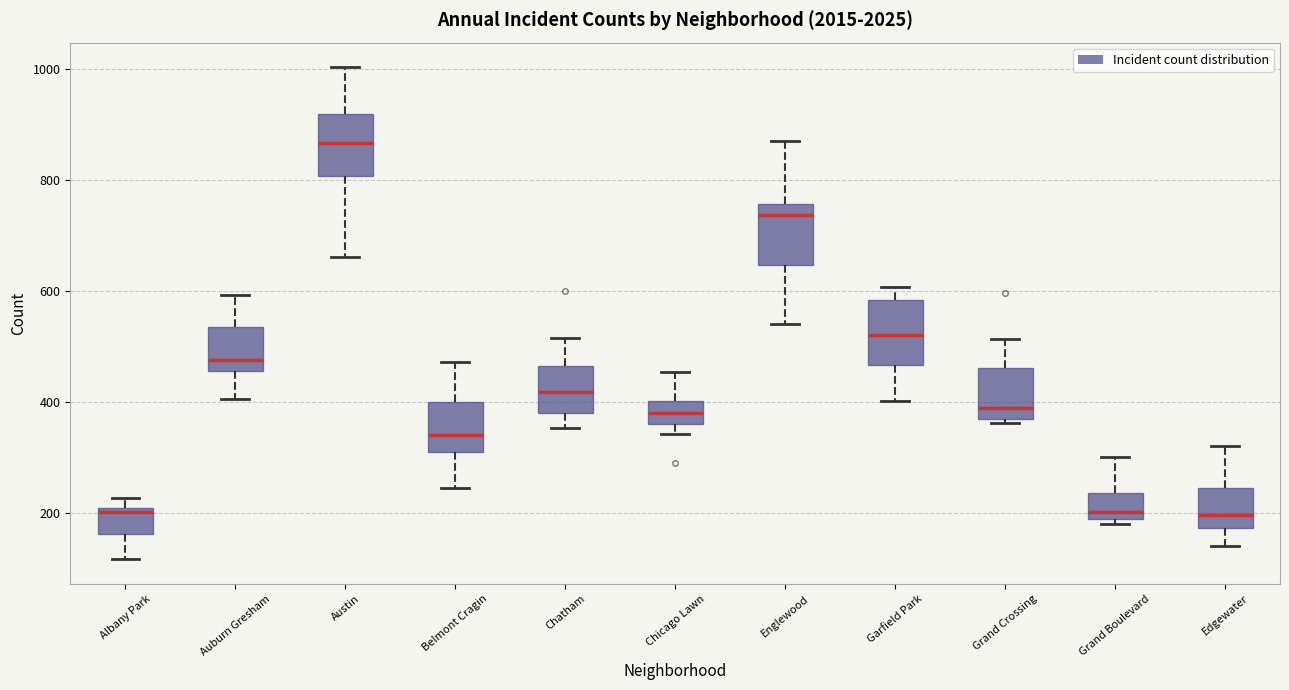

Where does the lower whisker of the box for Belmont Cragin end on the y-axis? The values are not printed on the chart, so give them approximately, as read against the axis.

240